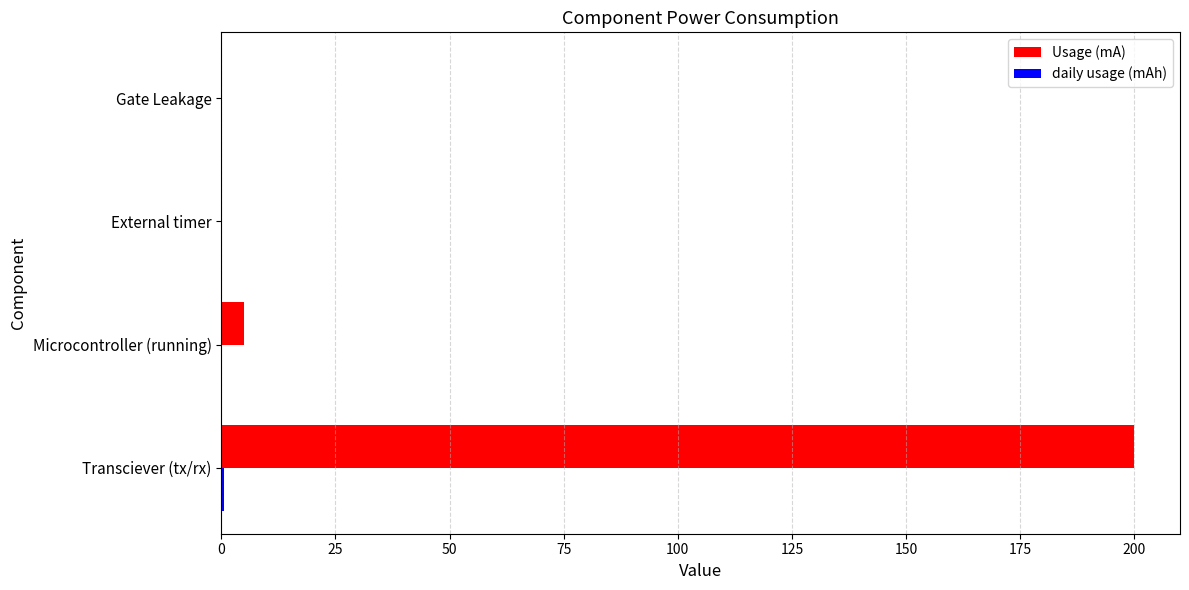

Which series has the largest total across all categories?

Usage (mA)